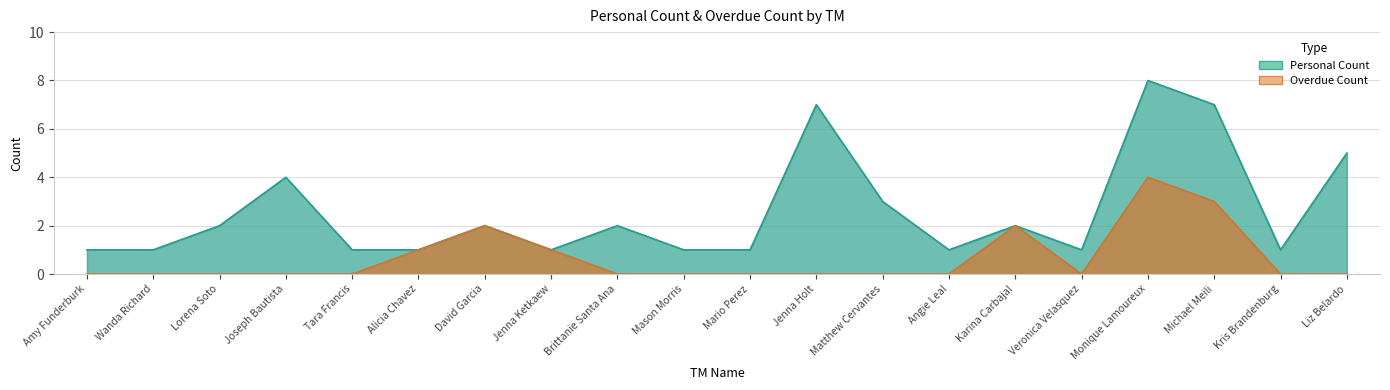

At how many categories does at least one series exceed 5?

3